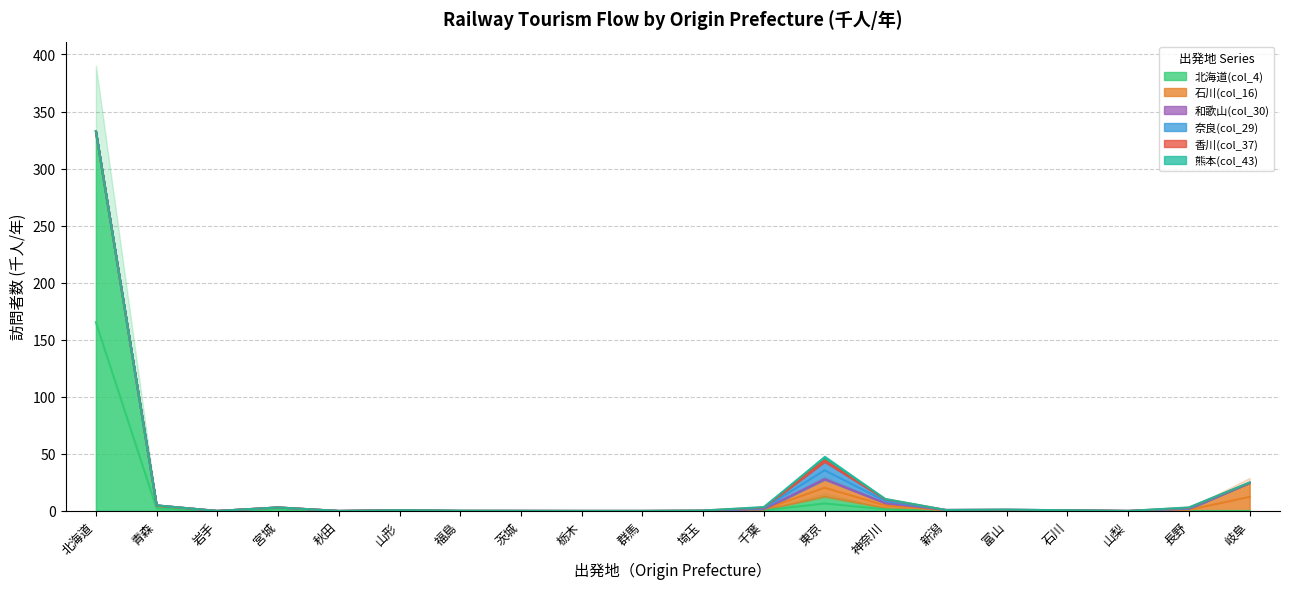

True or false: 奈良(col_29) has more than 2 interior local peaks.

False